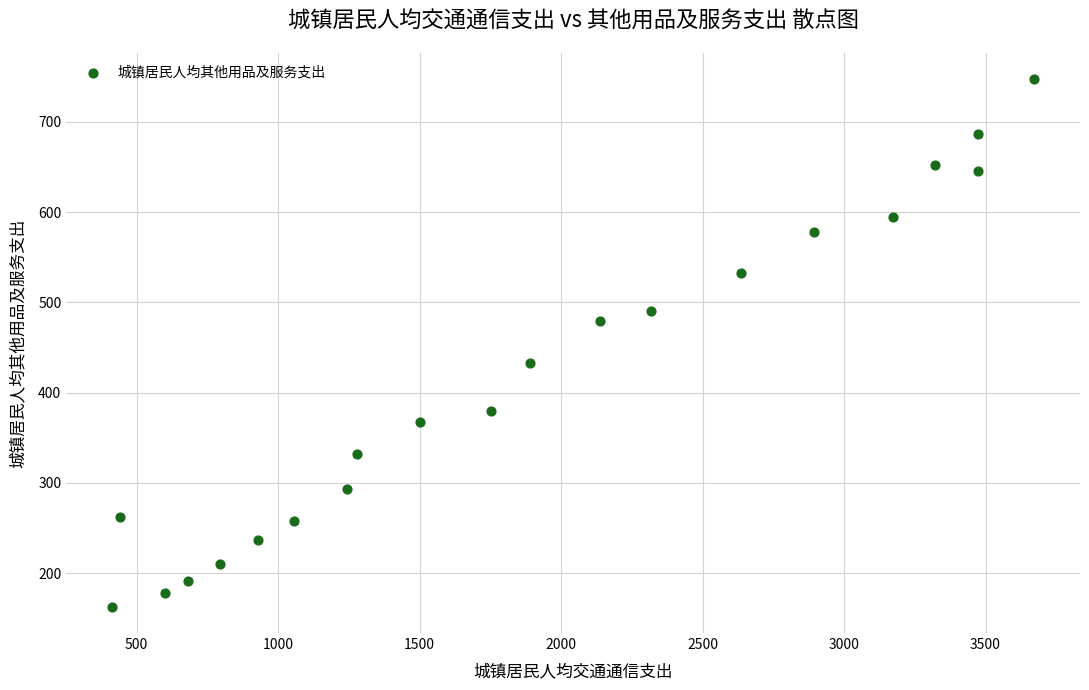

What is the range of Y values (max minus min)?

584